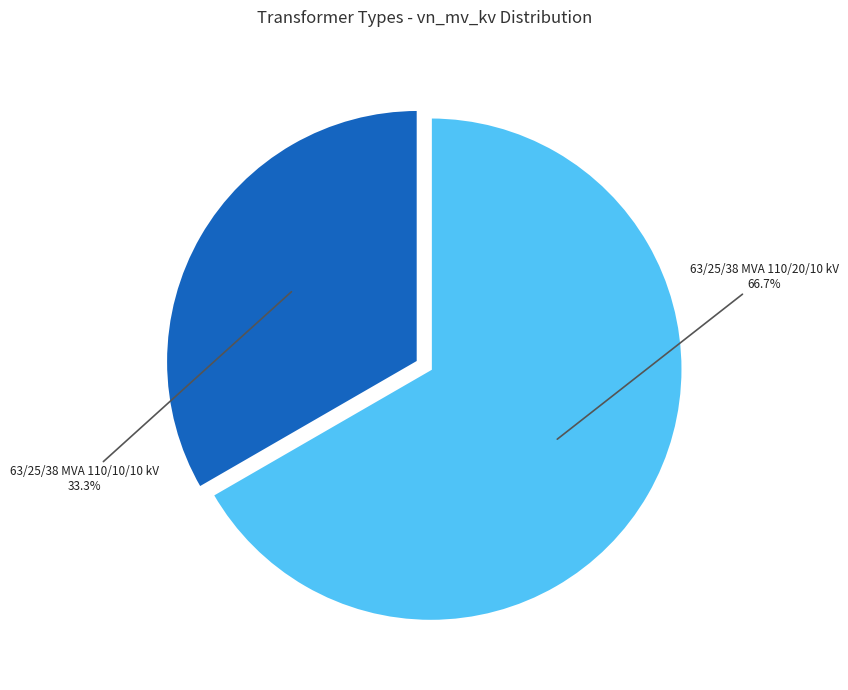

Is there a majority slice in this chart?

Yes